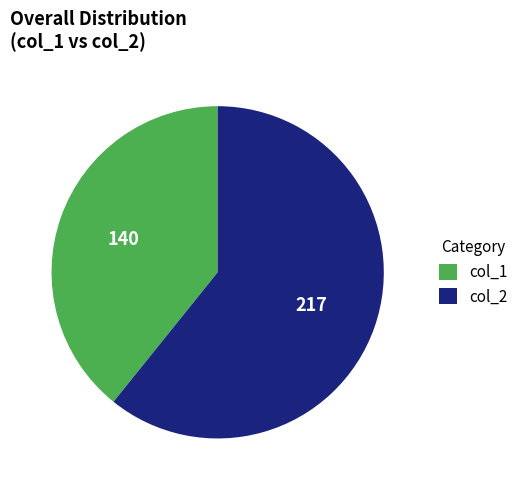

What is the smallest slice in the pie chart?

col_1